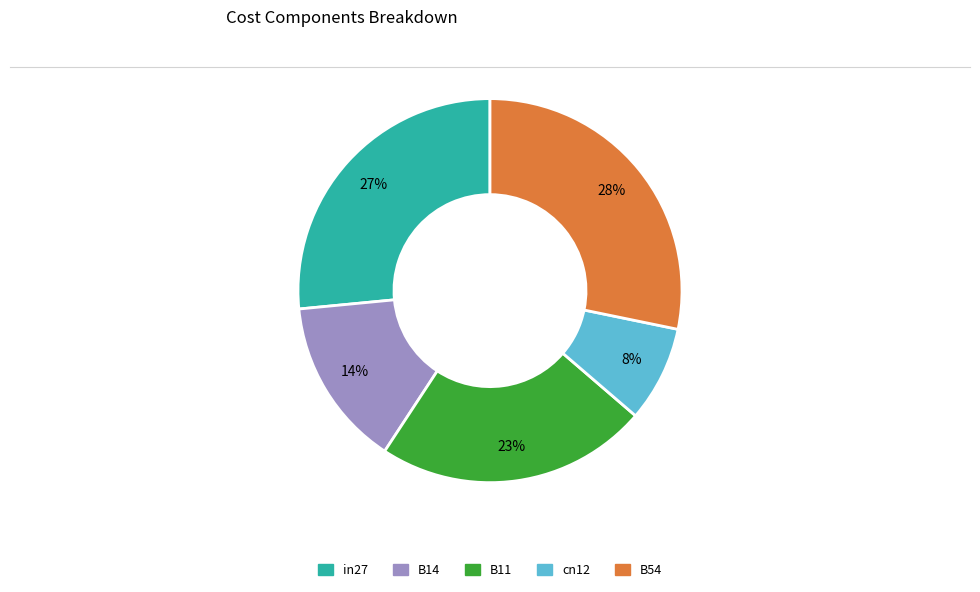

Which slice is the largest?

B54